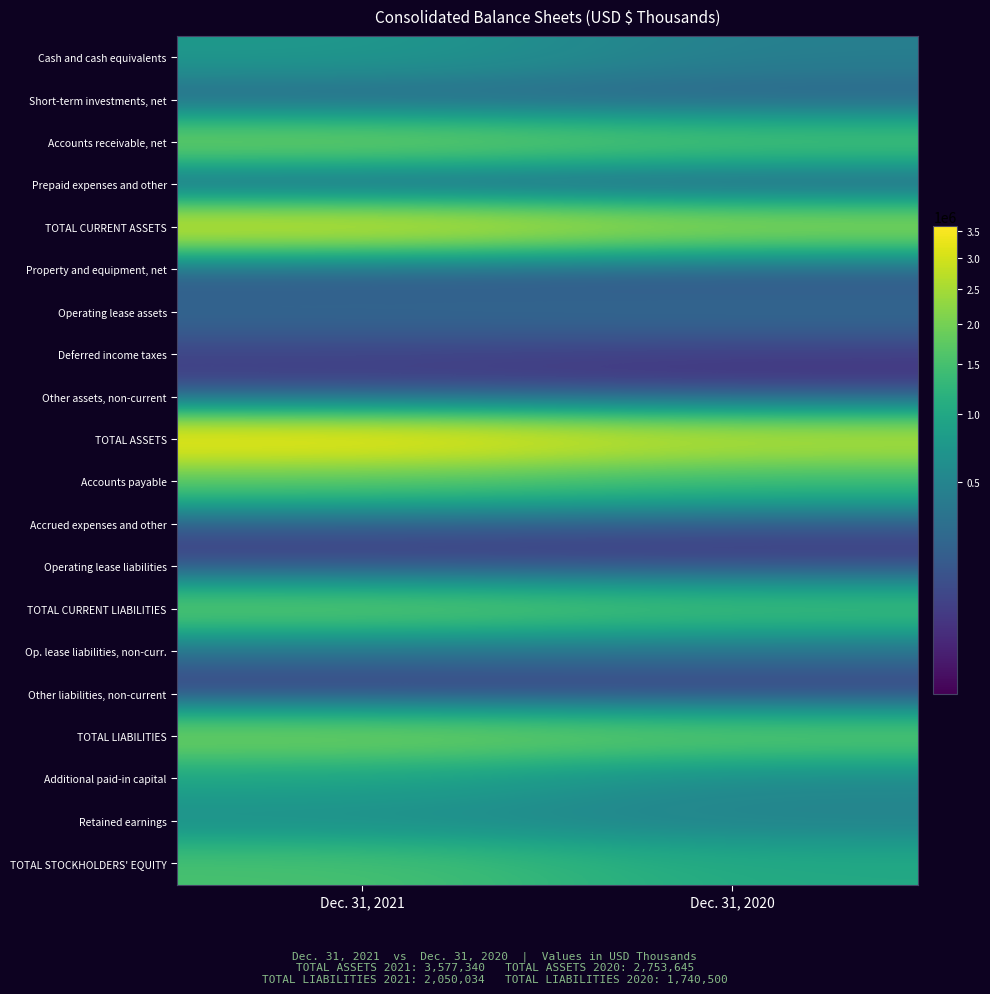

Which series has the largest total across all categories?

TOTAL ASSETS